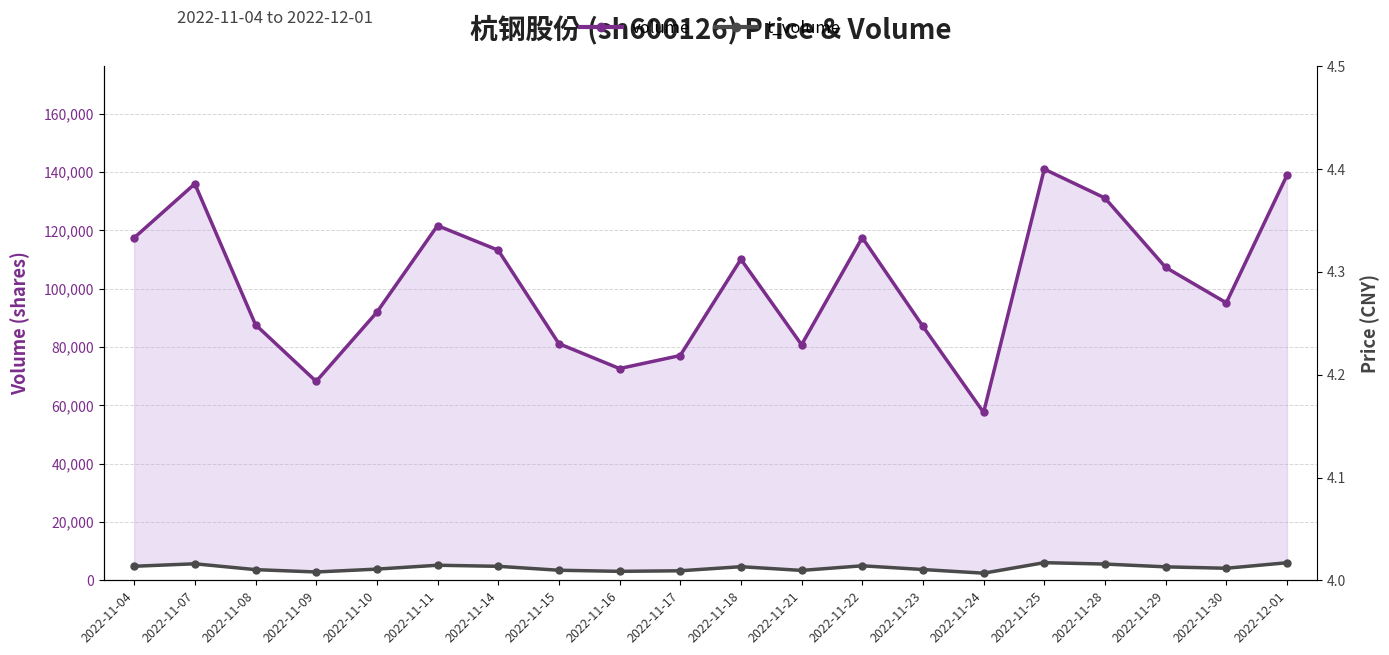

What is the sum of all volume values?

2033770